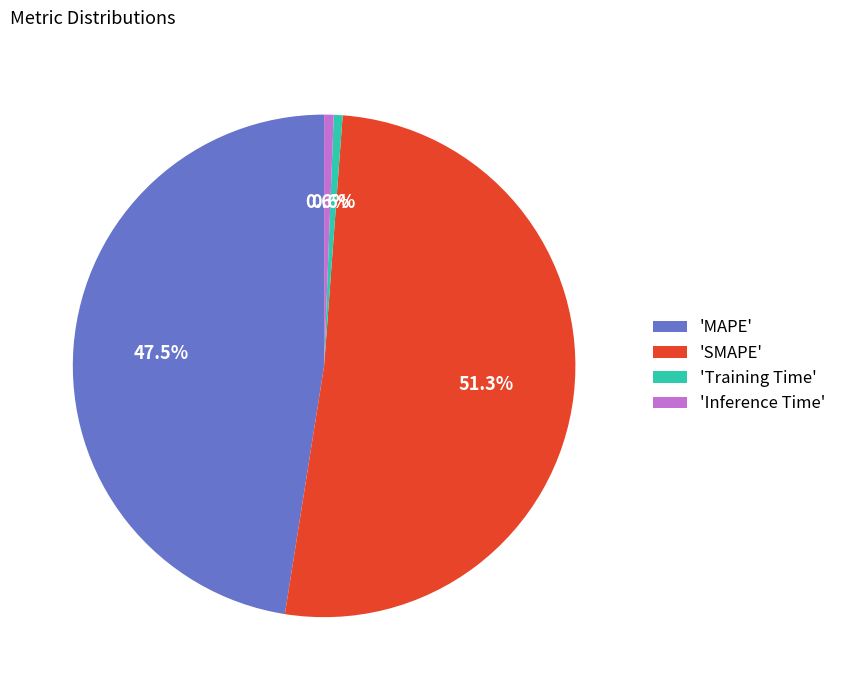

Which slice is the largest?

'SMAPE'